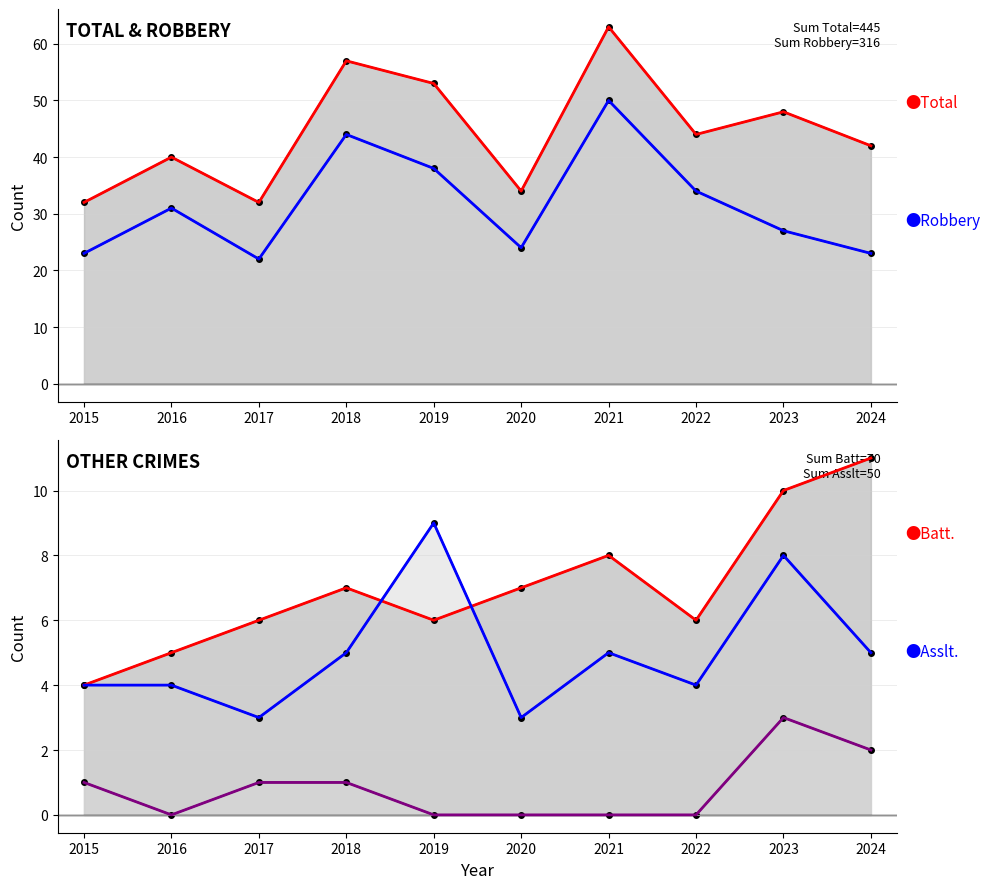

At which category is the sum across all series the highest?

2021